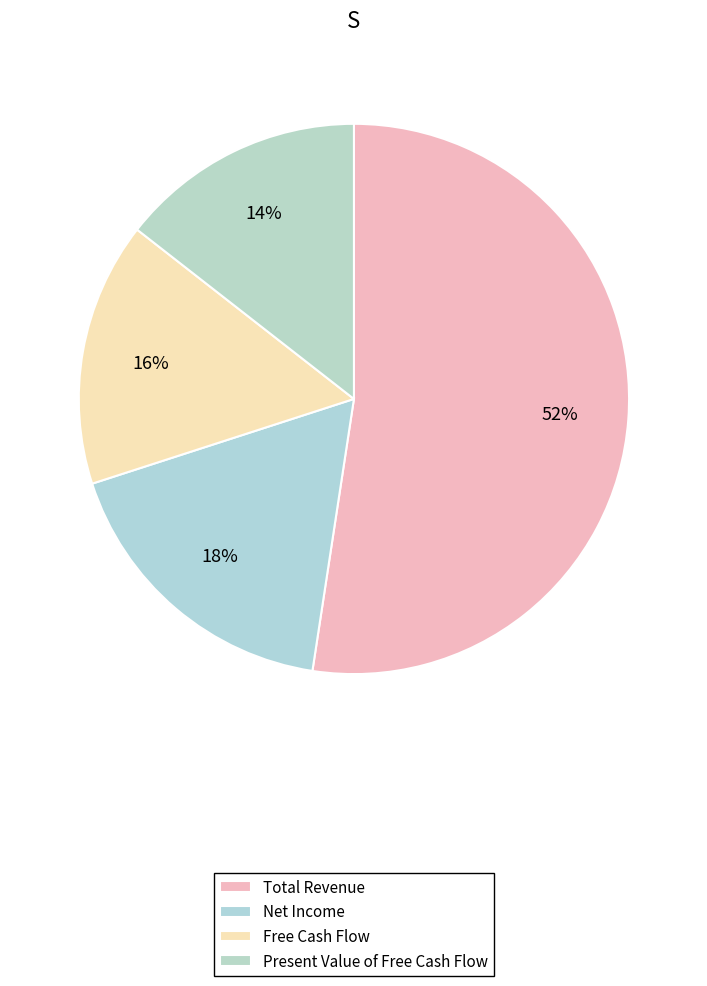

Which slice is the largest?

Total Revenue